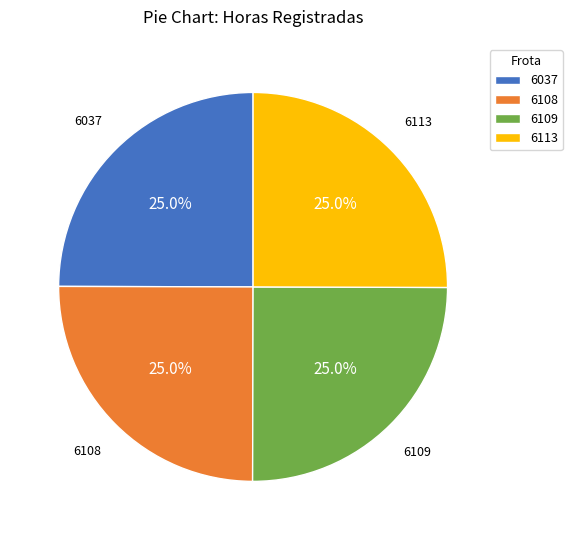

Count the number of slices in the pie.

4